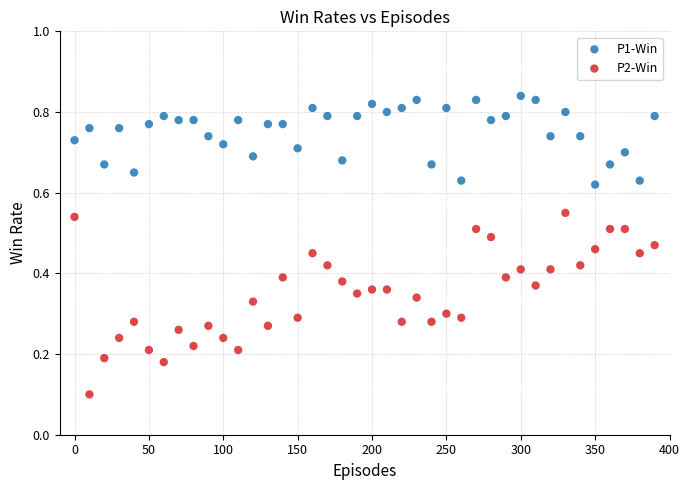

Across all data points, what is the range of X values (max minus min)?

390.0